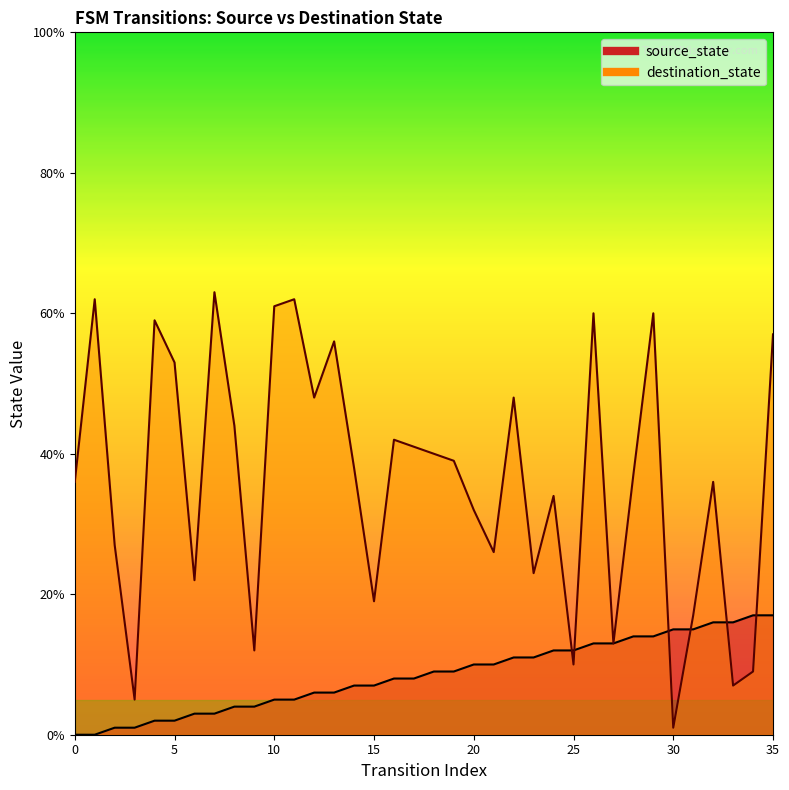

Is it true that destination_state equals 60 at 29?

True